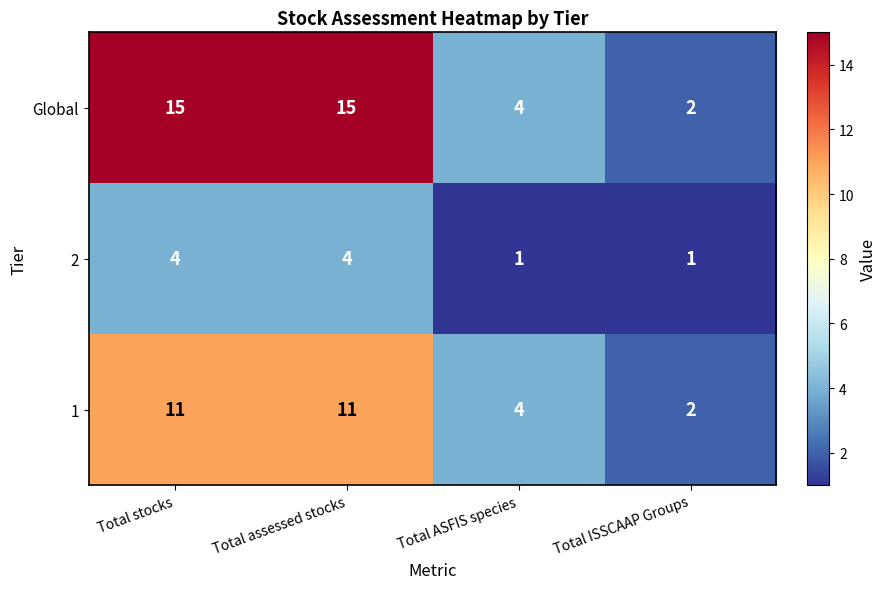

True or false: 1 has a value of 5 at Total assessed stocks.

False